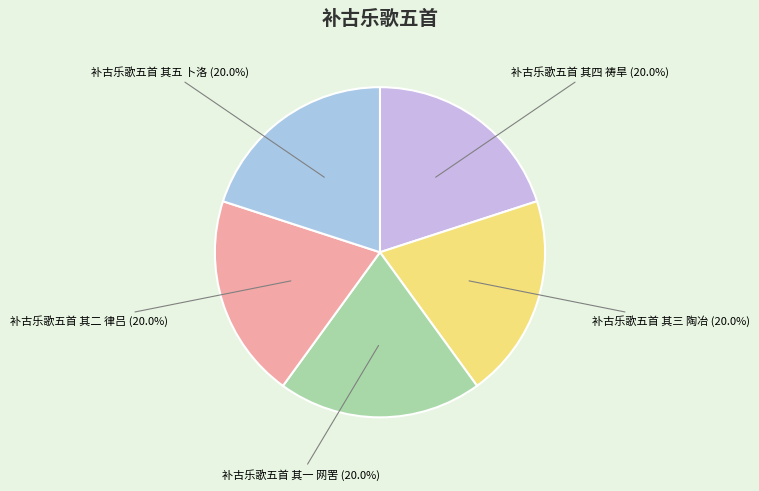

How many segments does this pie chart have?

5